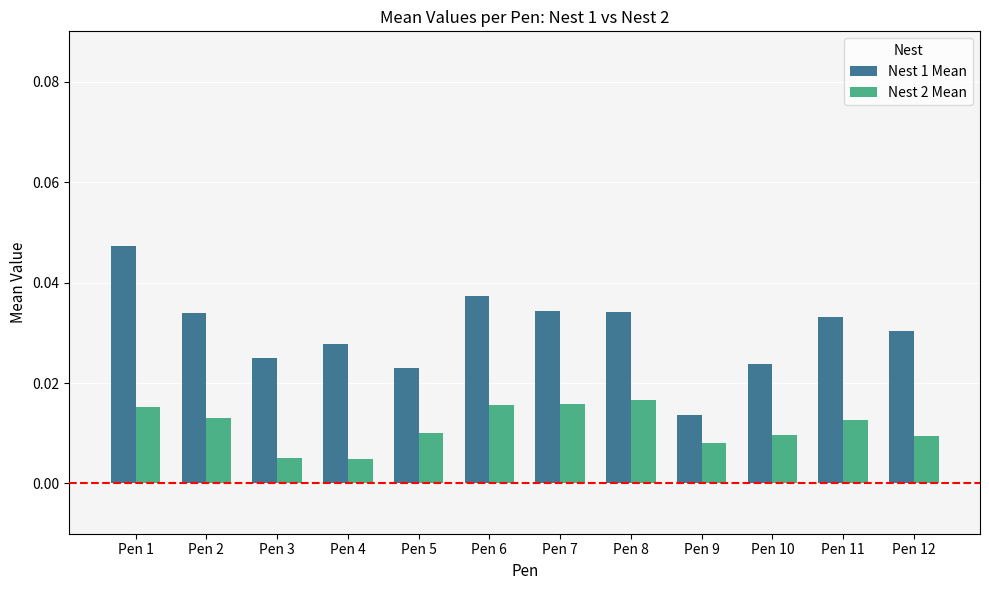

What is the sum of all Nest 1 Mean values?

0.4